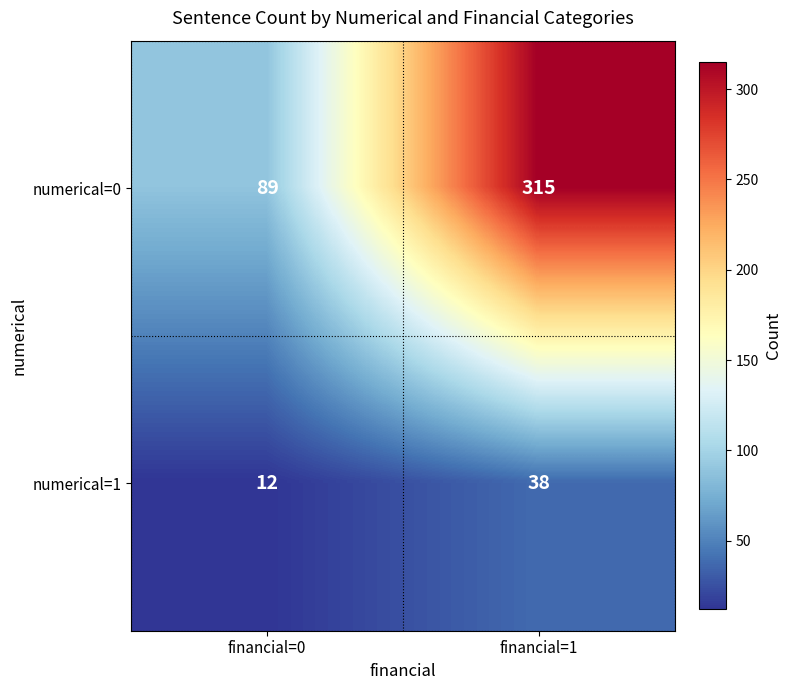

Reading left to right, extract all data points from this chart.

numerical=0: 89	315
numerical=1: 12	38